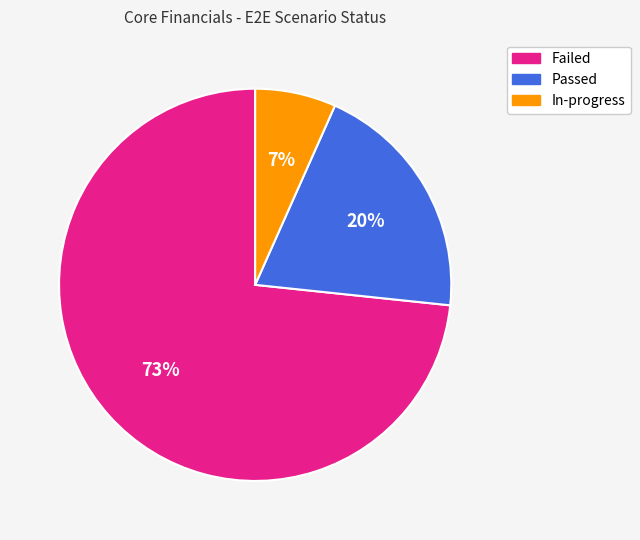

To the nearest percent, what is the average slice percentage?

33%